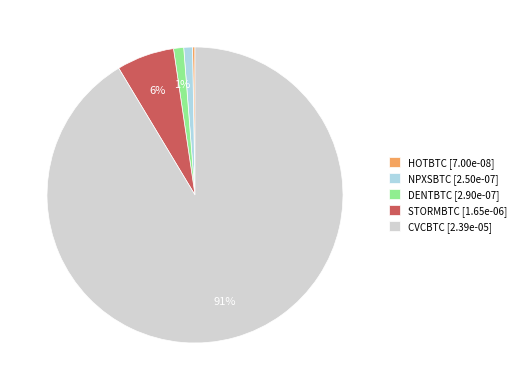

Is there a majority slice in this chart?

Yes